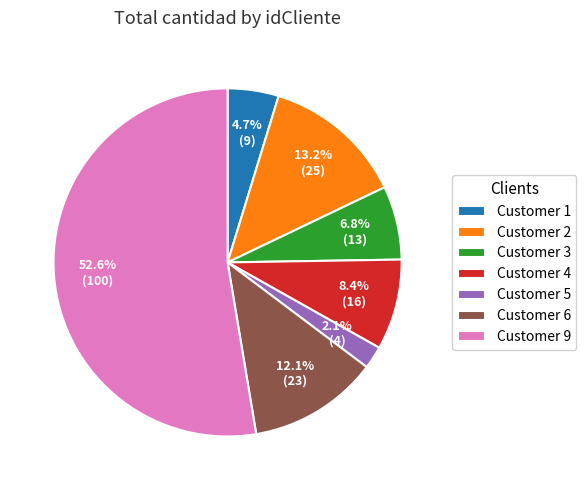

Rank the categories by value from lowest to highest.

Customer 5, Customer 1, Customer 3, Customer 4, Customer 6, Customer 2, Customer 9